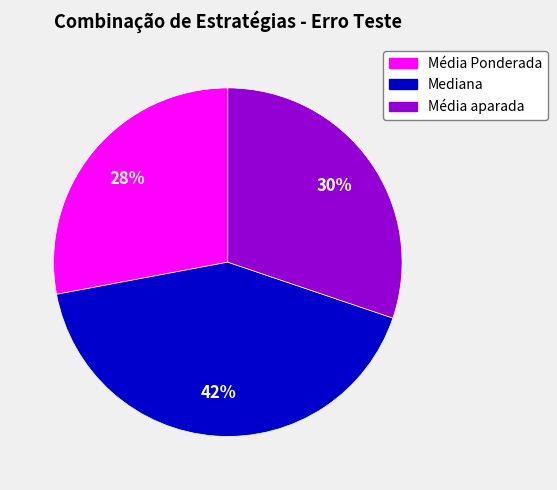

What is the largest slice in the pie chart?

Mediana